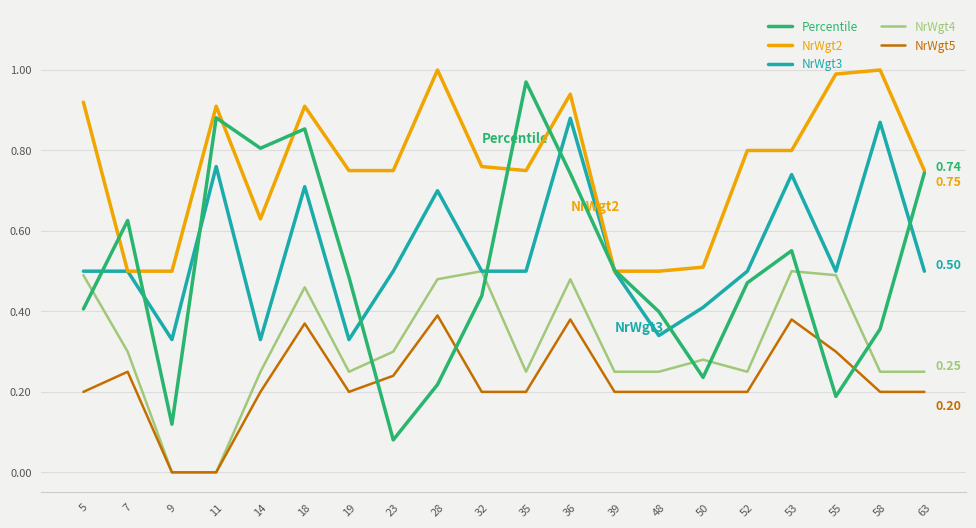

Is the value of NrWgt4 at 23 greater than the value of NrWgt3 at 32?

No